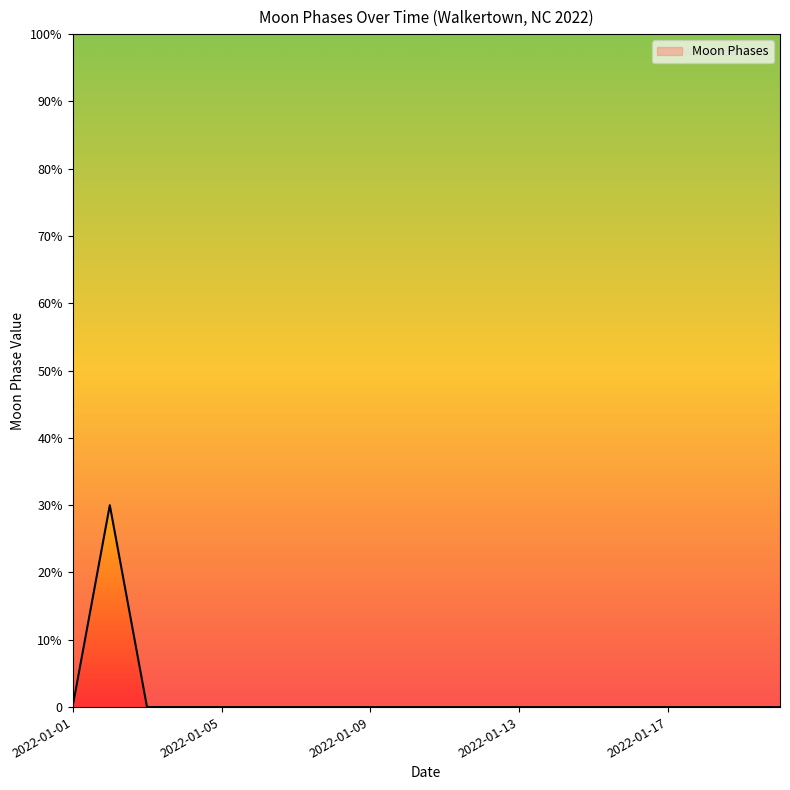

The chart shows a value of 0 at 2022-01-10. True or false?

True